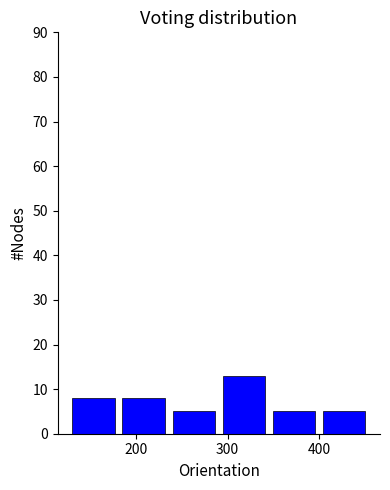

Which range on the x-axis has the tallest bar?

290 to 350